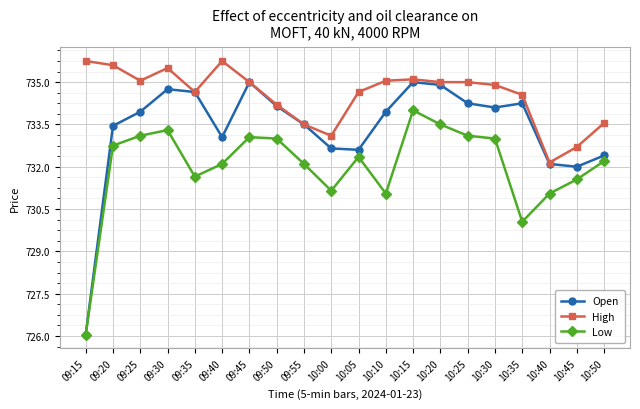

Rank the series by their maximum value, from lowest to highest.

Low, Open, High